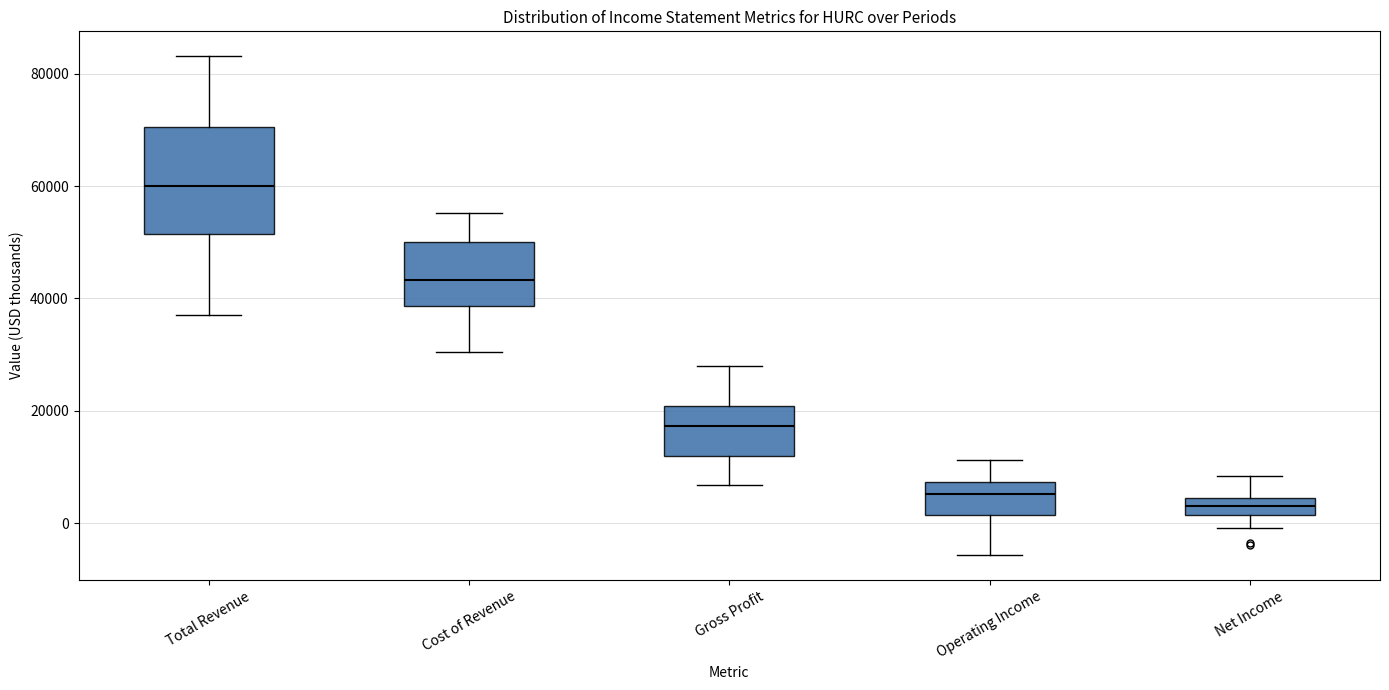

Reading left to right, transcribe this box plot: for each box, give where its median line is, the range the box spans, and where its two whiskers end, as read against the y-axis. The values are not printed on the chart, so give them approximately, as read against the axis.

Total Revenue: median 60000, box 52000 to 70000, whiskers 38000 to 84000
Cost of Revenue: median 44000, box 38000 to 50000, whiskers 30000 to 56000
Gross Profit: median 18000, box 12000 to 20000, whiskers 6000 to 28000
Operating Income: median 6000, box 2000 to 8000, whiskers -6000 to 12000
Net Income: median 4000 (inside the box), box 2000 to 4000, whiskers 0 to 8000